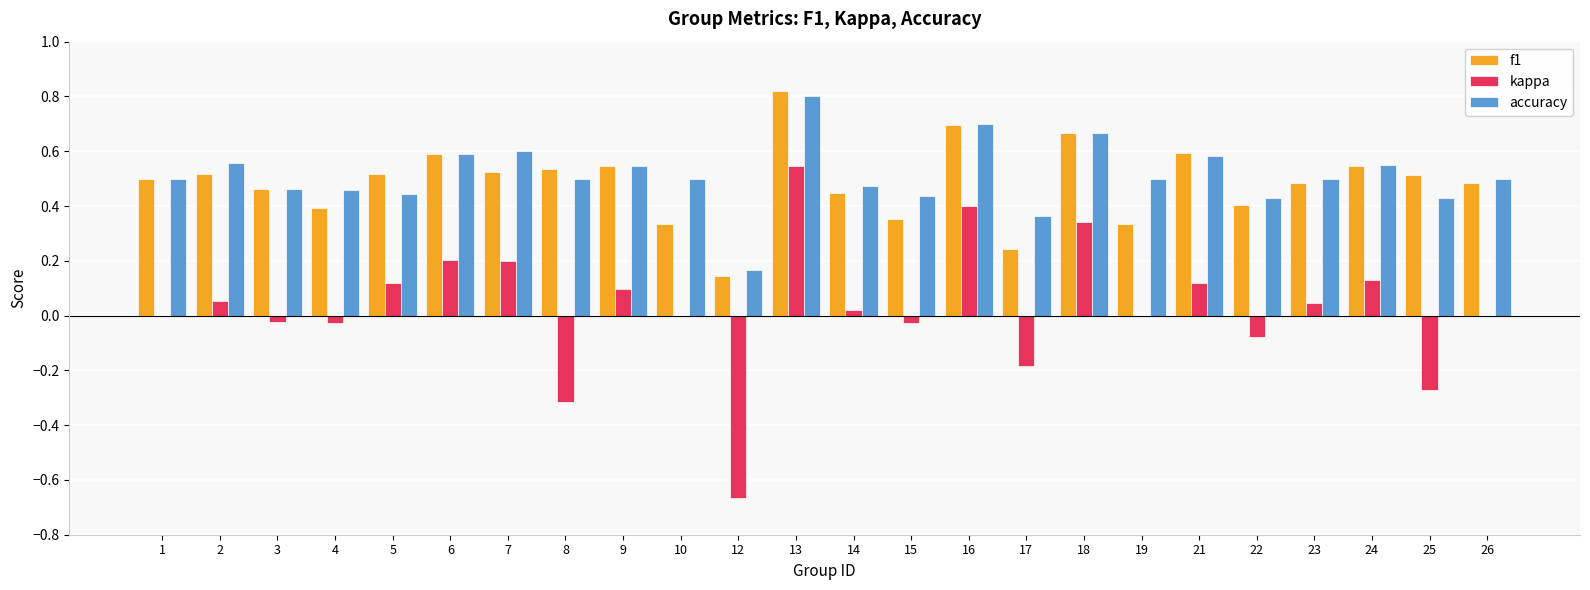

Which category has the highest value in the f1 series?

13